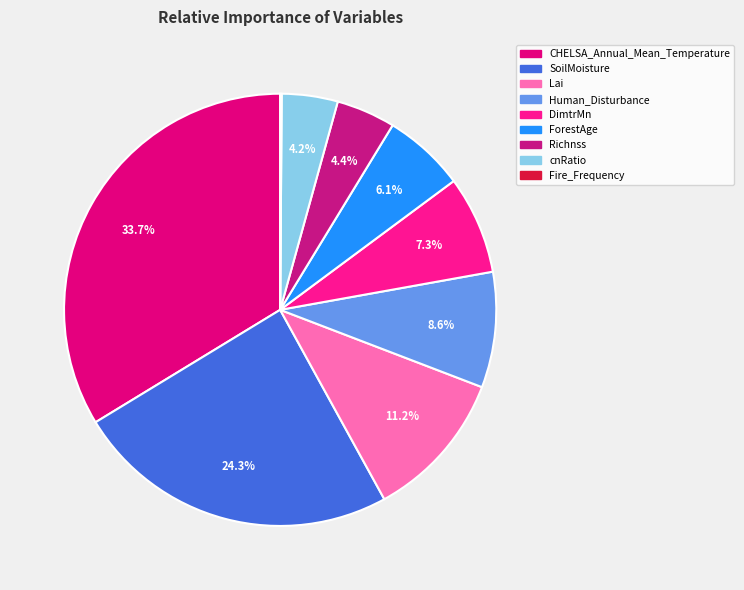

To the nearest percent, what portion does Richnss represent?

4%